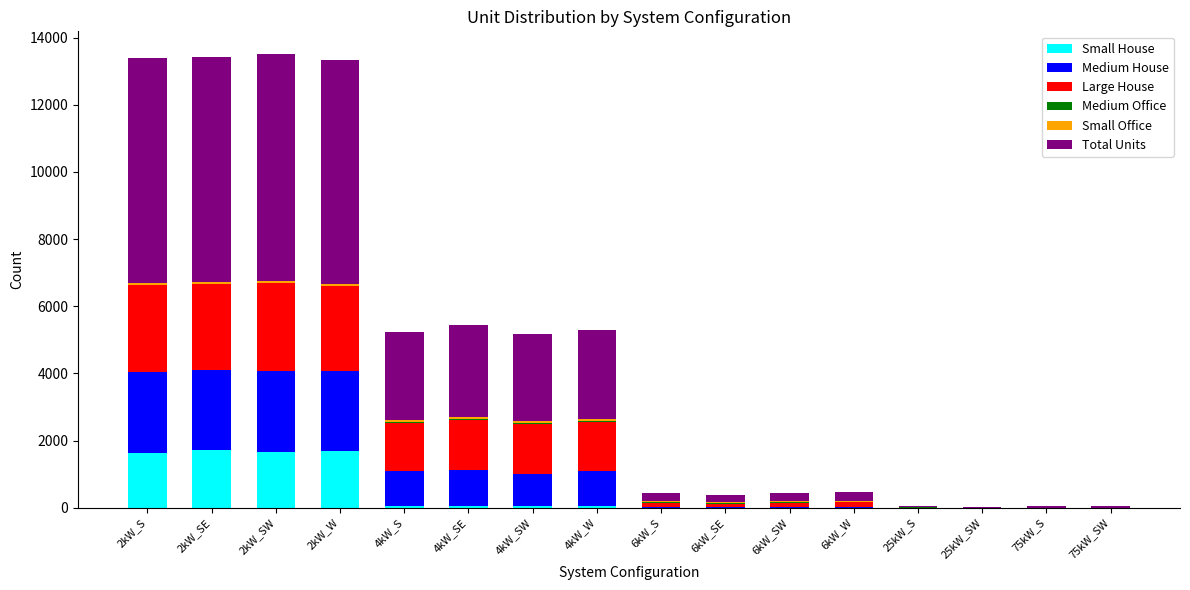

What is the sum of all Small House values?

6876